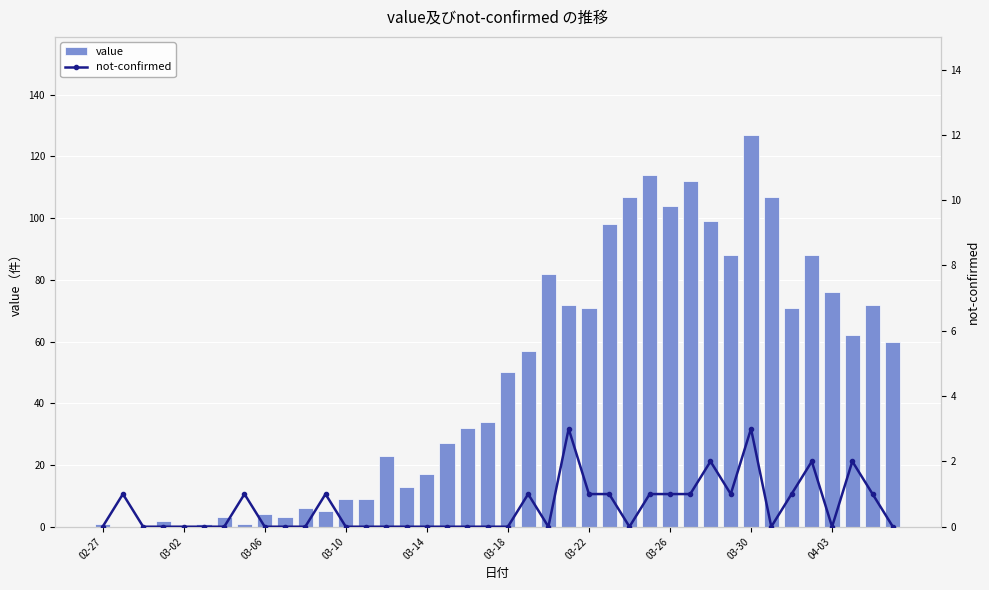

At which label does value reach its peak?

03-30